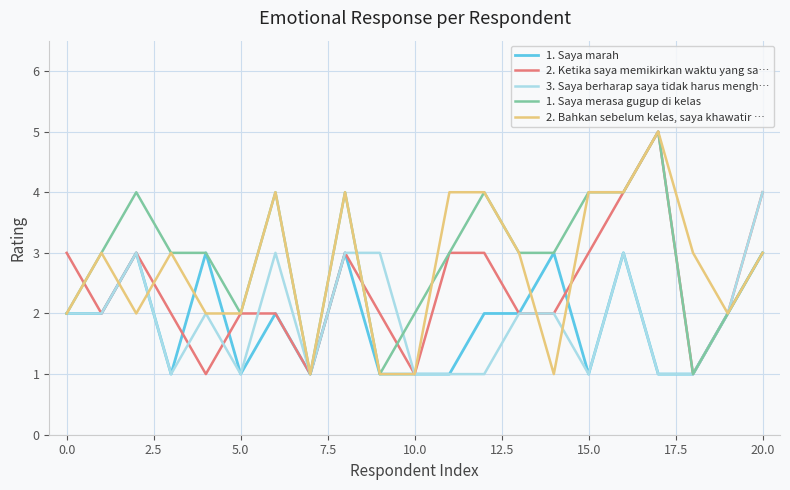

True or false: 3. Saya berharap saya tidak harus mengh… has more than 2 interior local peaks.

True